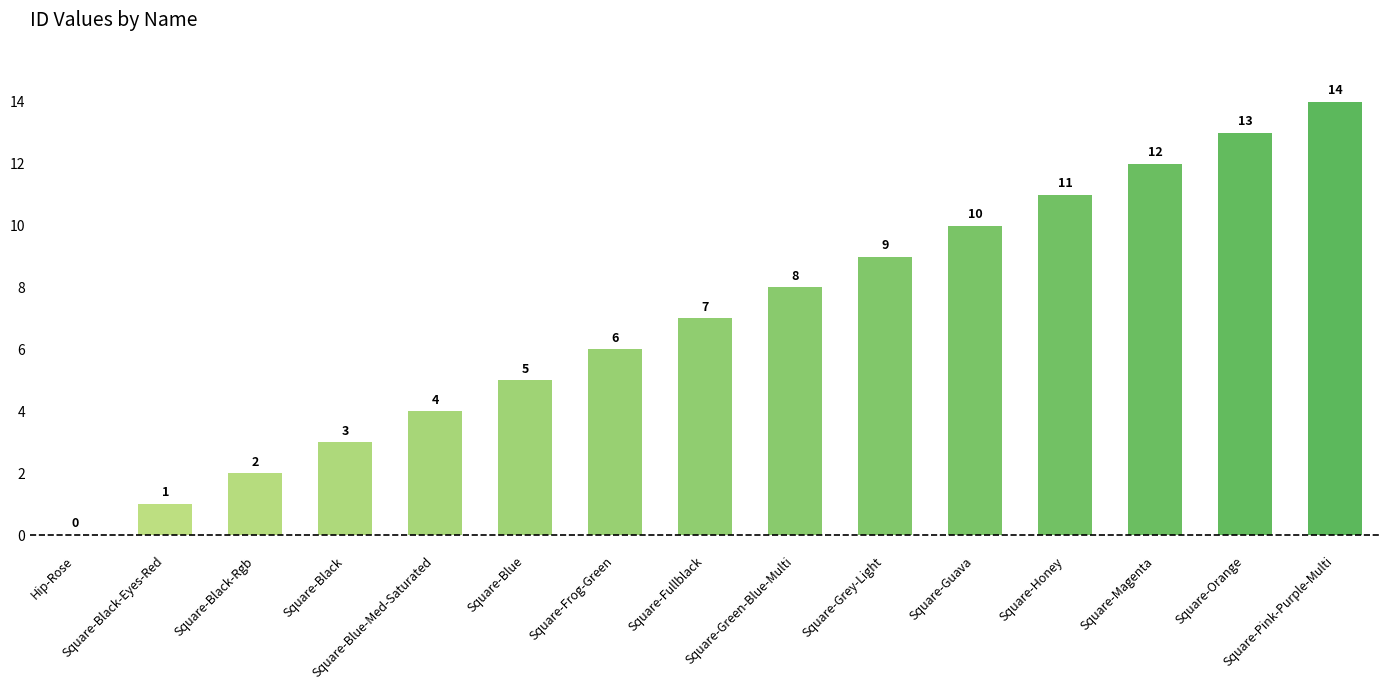

What value does the data have at Square-Green-Blue-Multi?

8